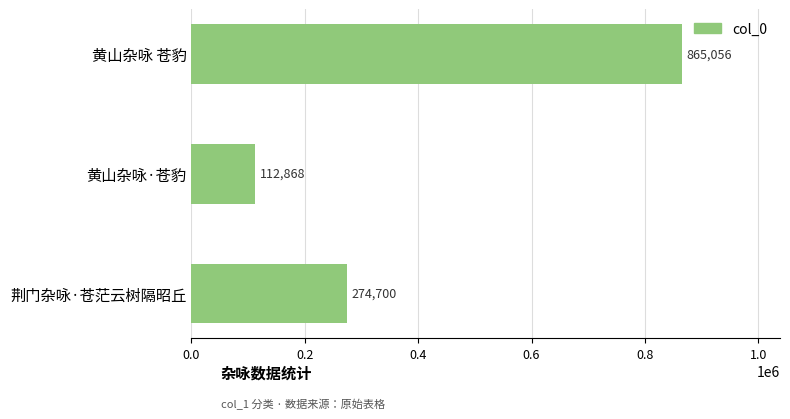

Reading top to bottom, transcribe all the data shown in this chart.

黄山杂咏 苍豹=865056	黄山杂咏·苍豹=112868	荆门杂咏·苍茫云树隔昭丘=274700